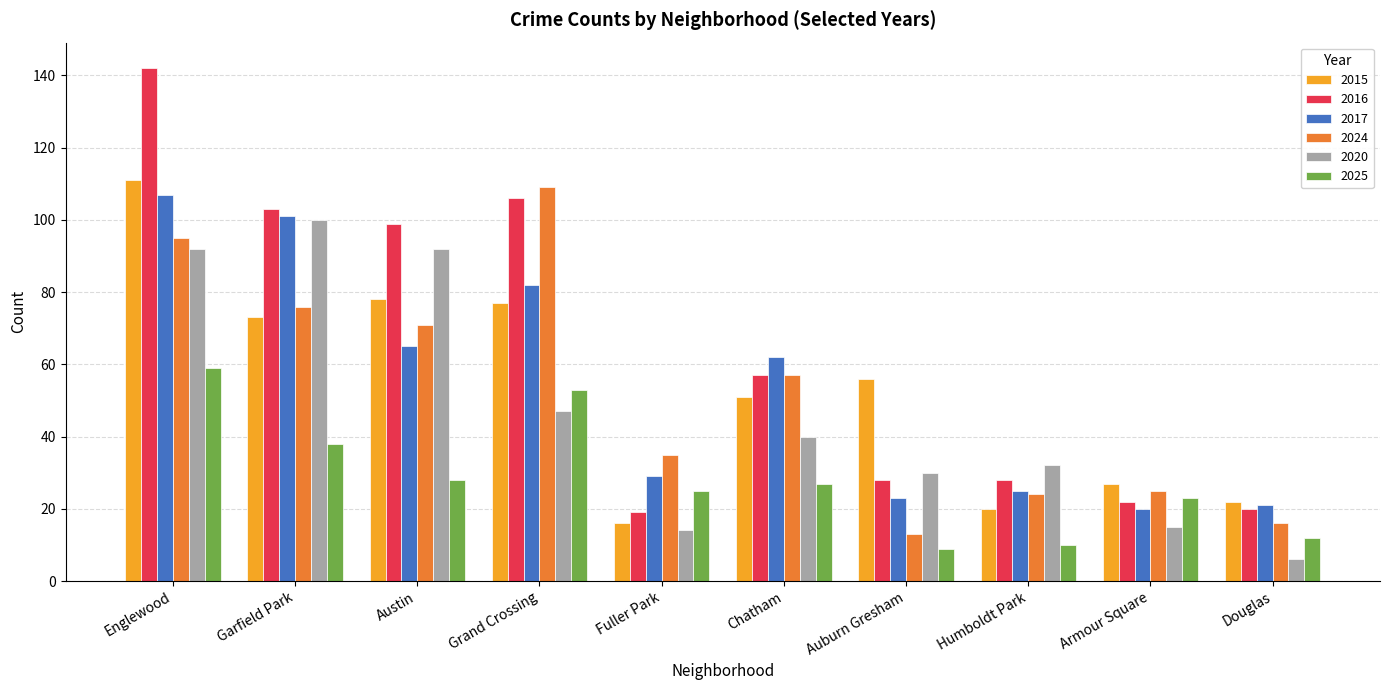

At how many categories does at least one series exceed 10?

10